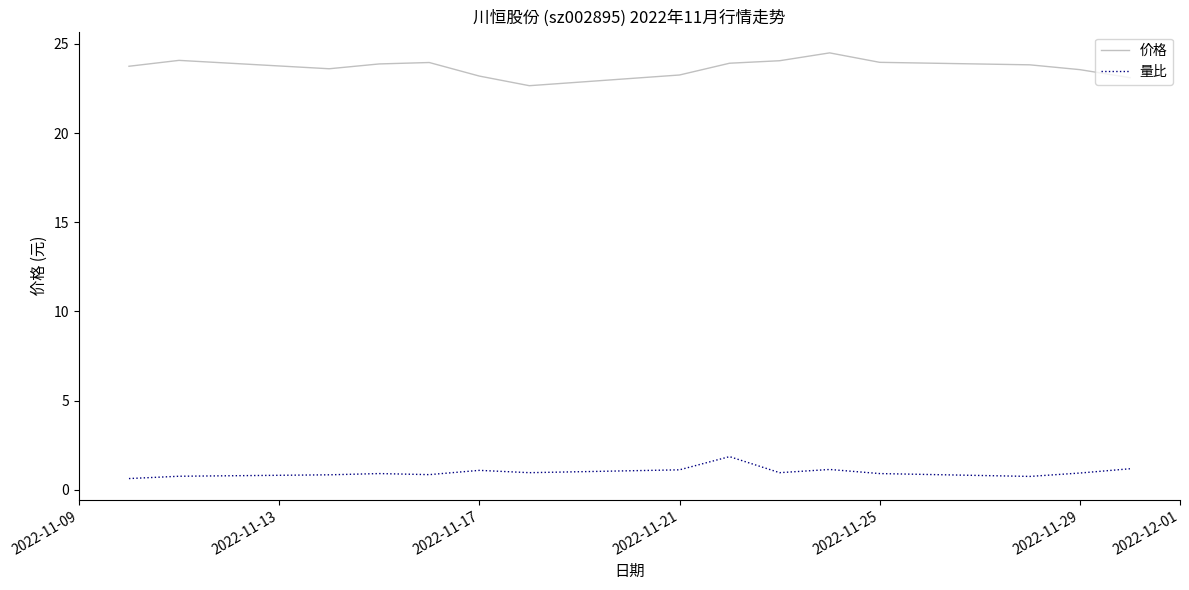

What is the maximum value for 量比?

1.9